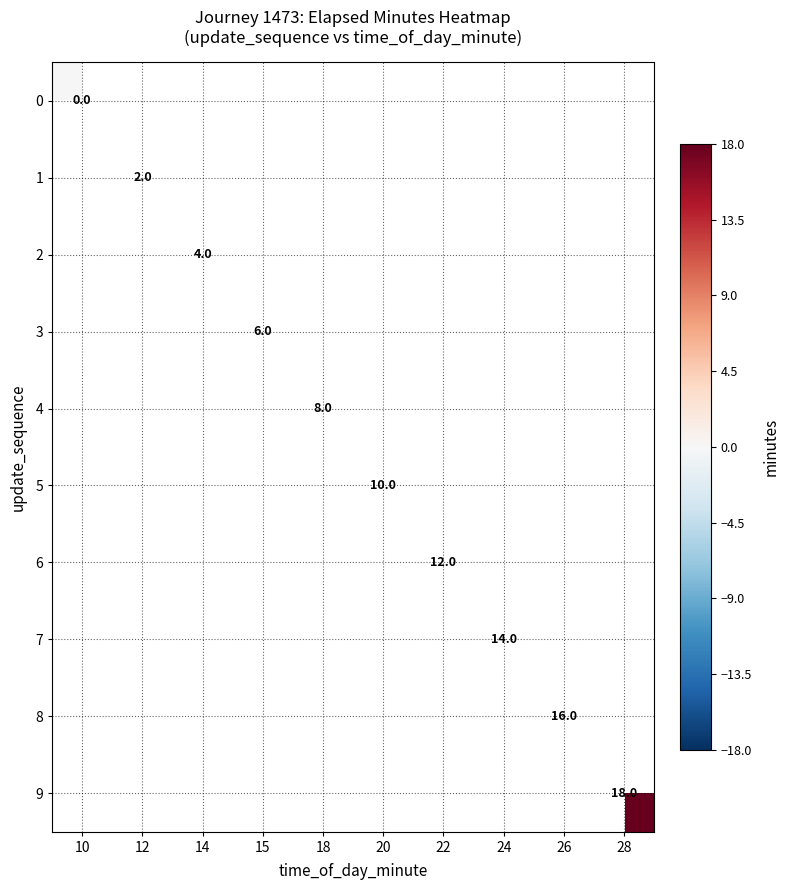

Count the number of data series in this chart.

10